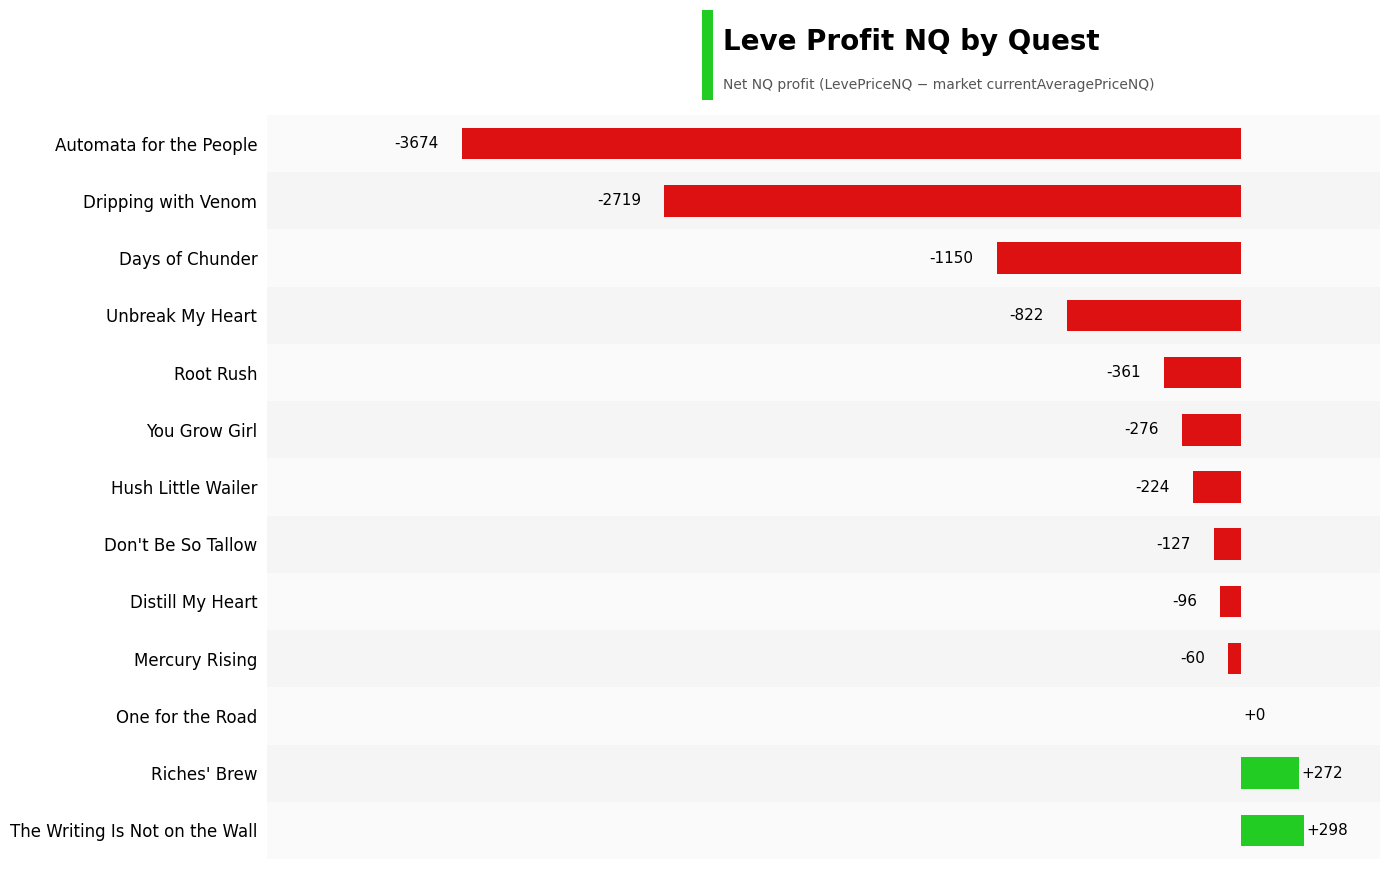

What is the change in value from One for the Road to Dripping with Venom?

-2719.0